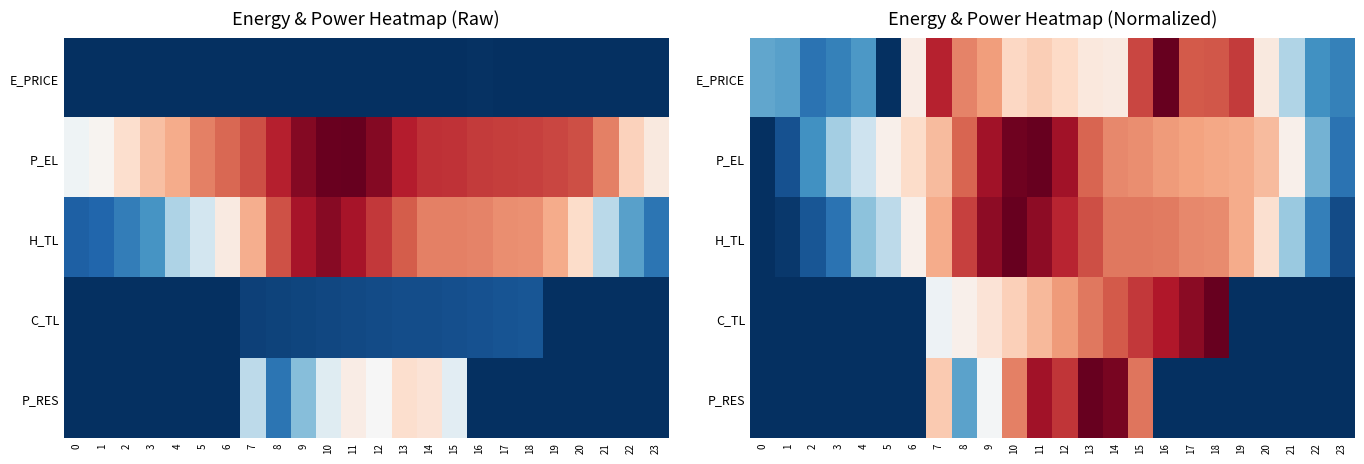

Which category has the highest value across all series?

16